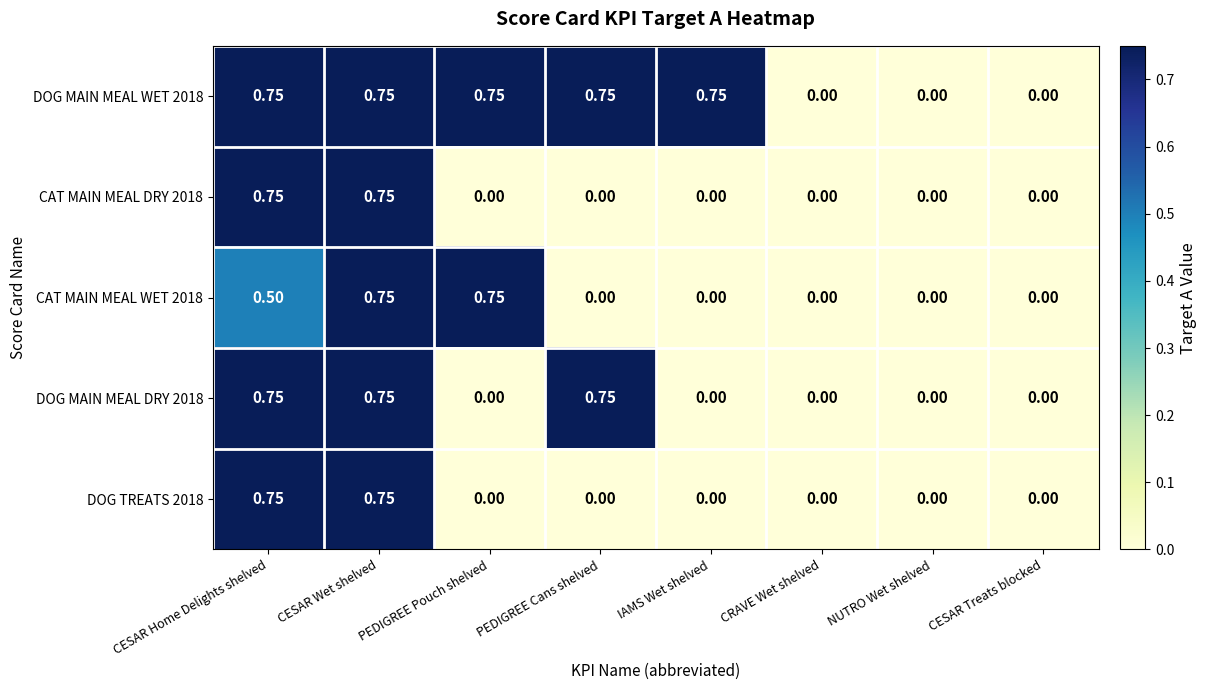

Is the value of DOG MAIN MEAL DRY 2018 at CESAR Wet shelved greater than the value of CAT MAIN MEAL DRY 2018 at IAMS Wet shelved?

Yes